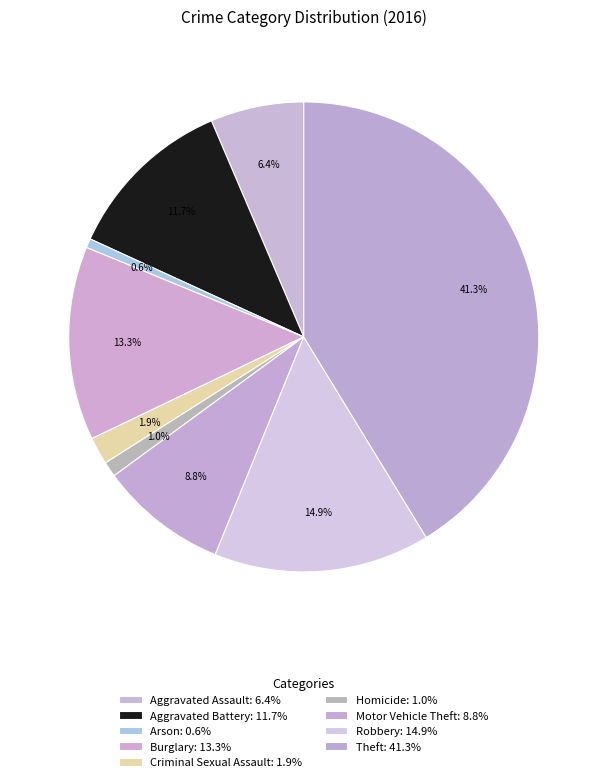

Count the number of slices in the pie.

9